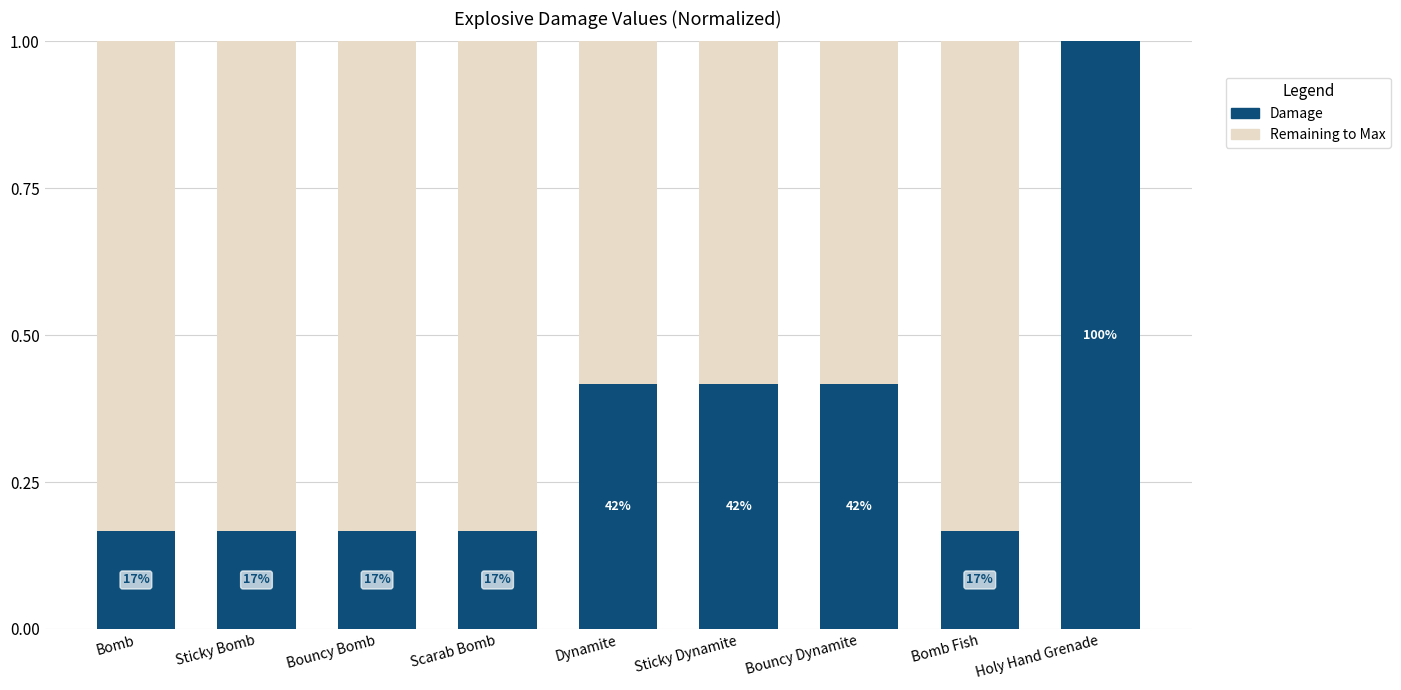

At how many categories does at least one series exceed 0?

9